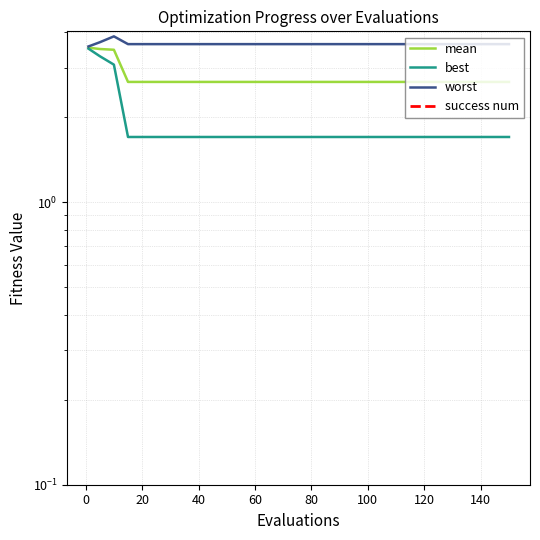

What is the maximum value for best?

3.5